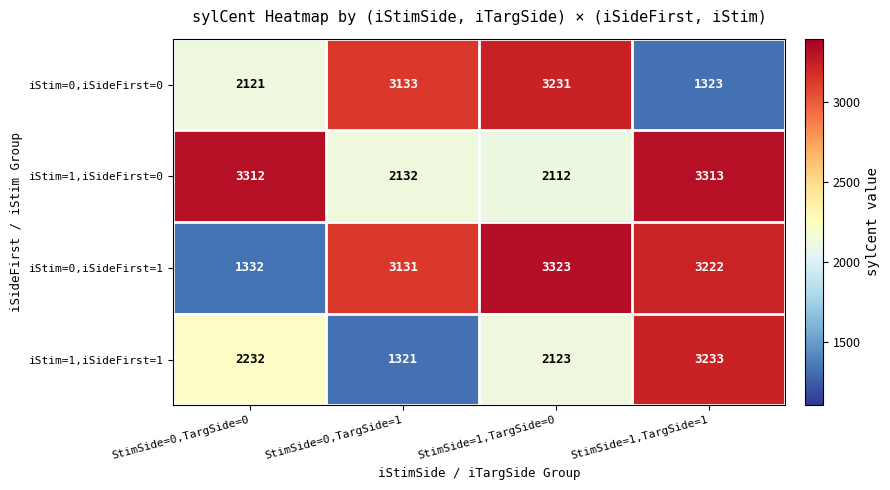

What is the difference between the maximum and minimum values in the iStim=0,iSideFirst=1 series?

1991